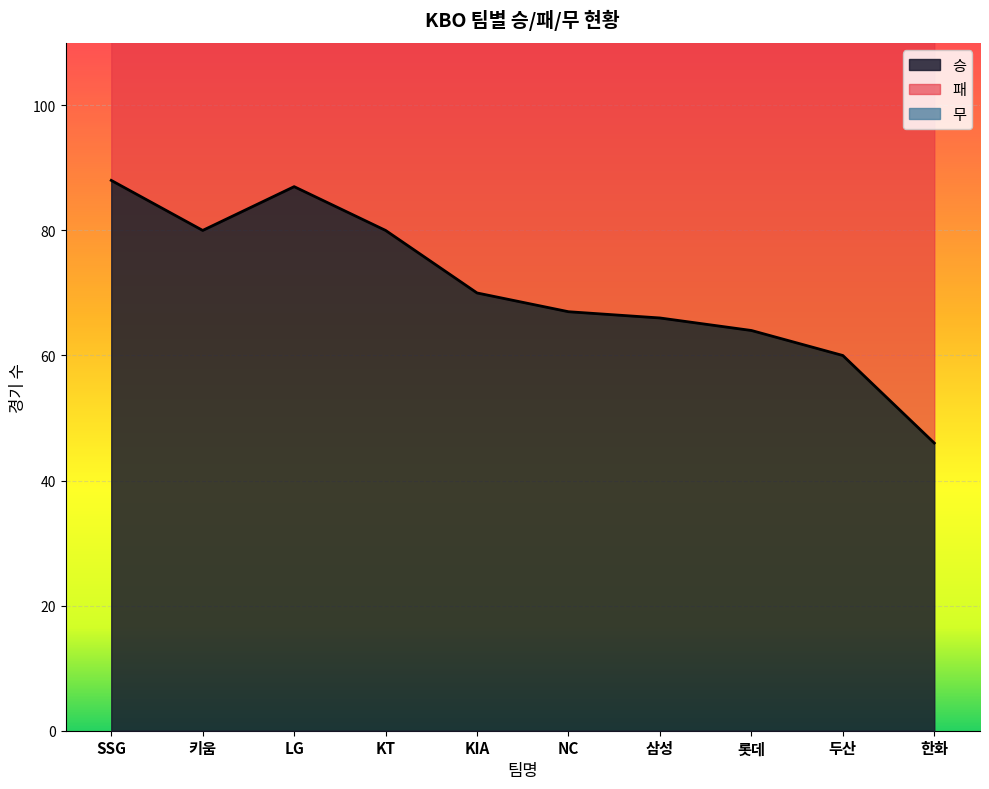

What is the total value across all series at NC?

208